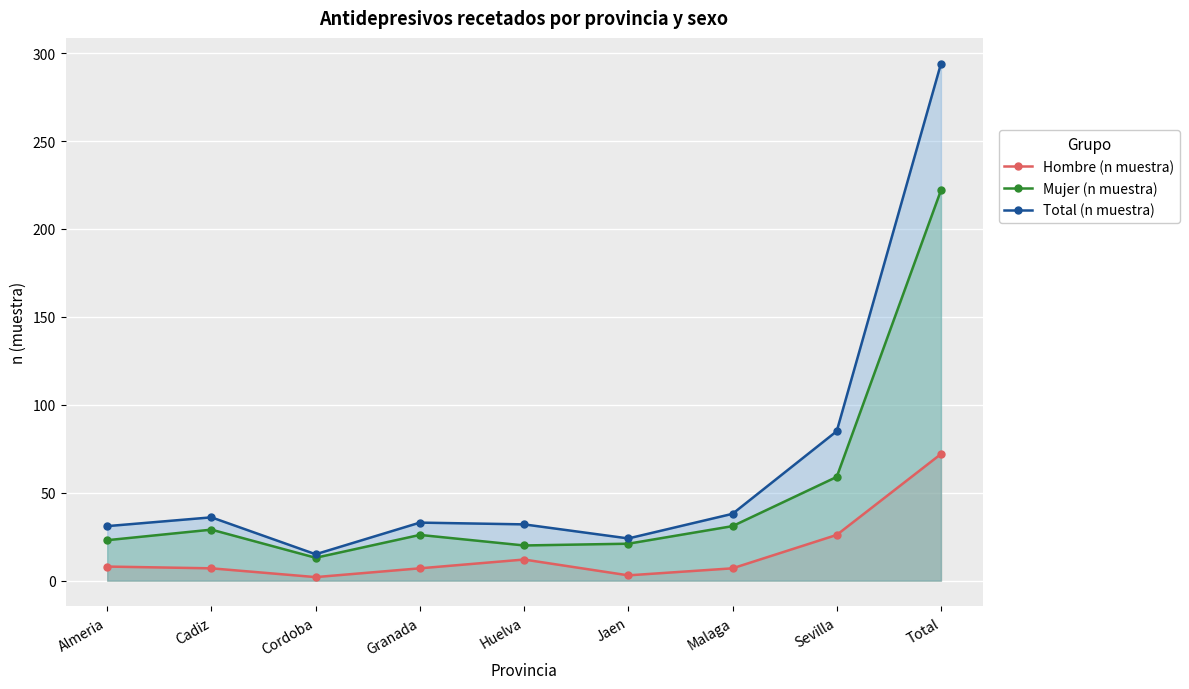

What is the minimum value shown in the chart?

2